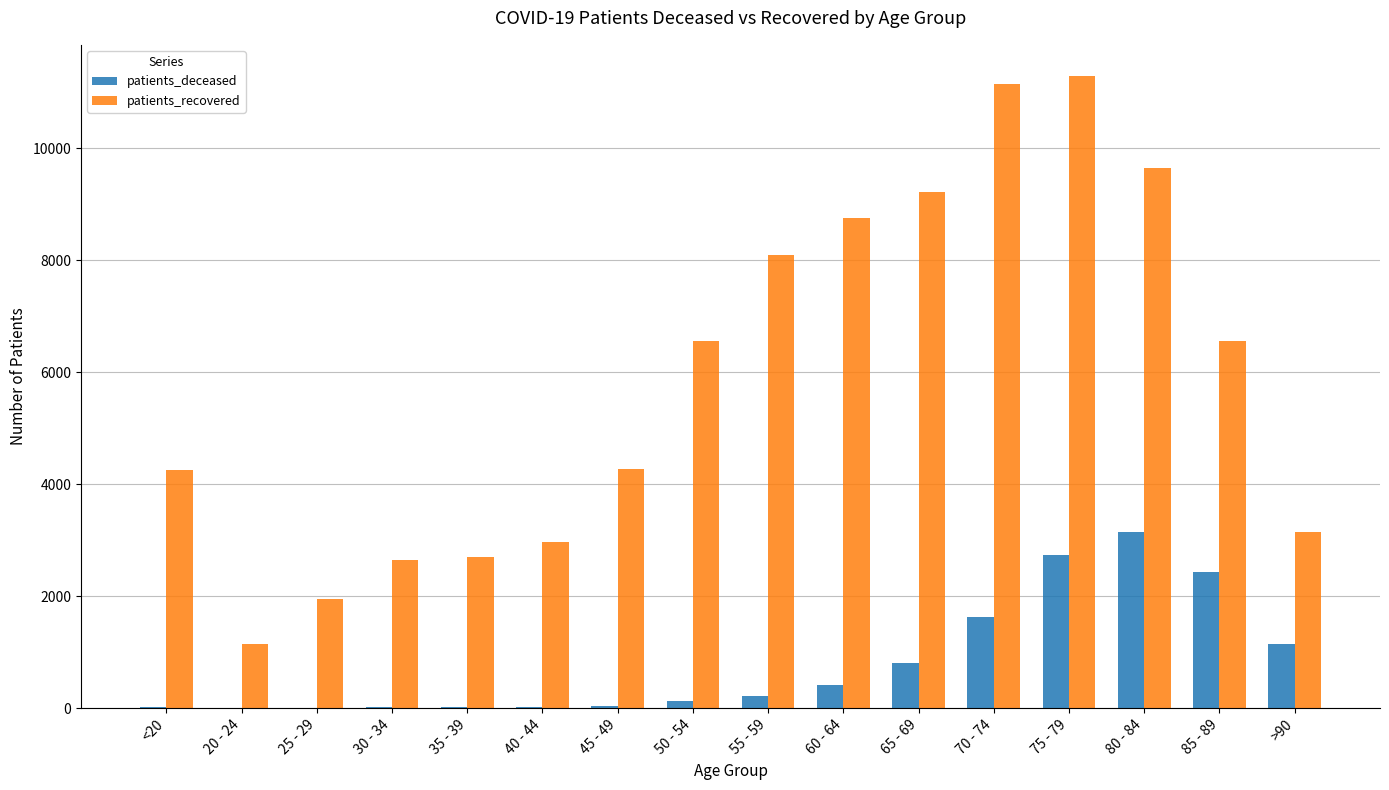

How many data points does each series have?

16